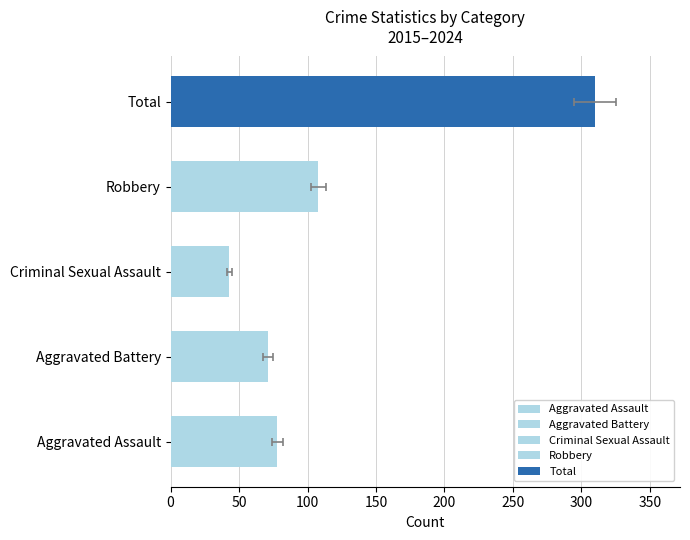

Are the bars horizontal?

Yes